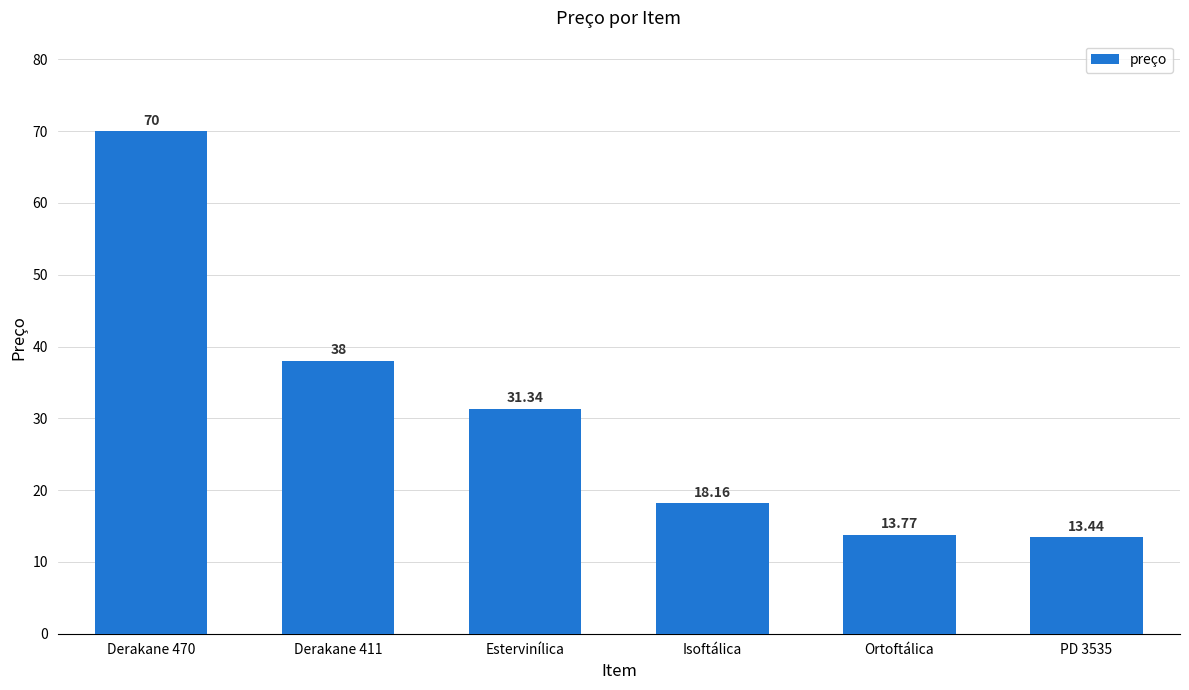

What position from the right is Derakane 470?

6